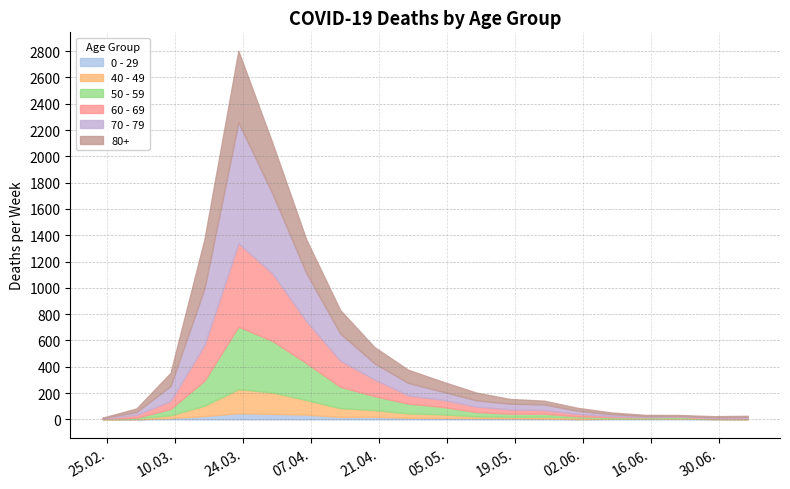

The 0 - 29 series shows 1 at 2020-07-06. True or false?

True